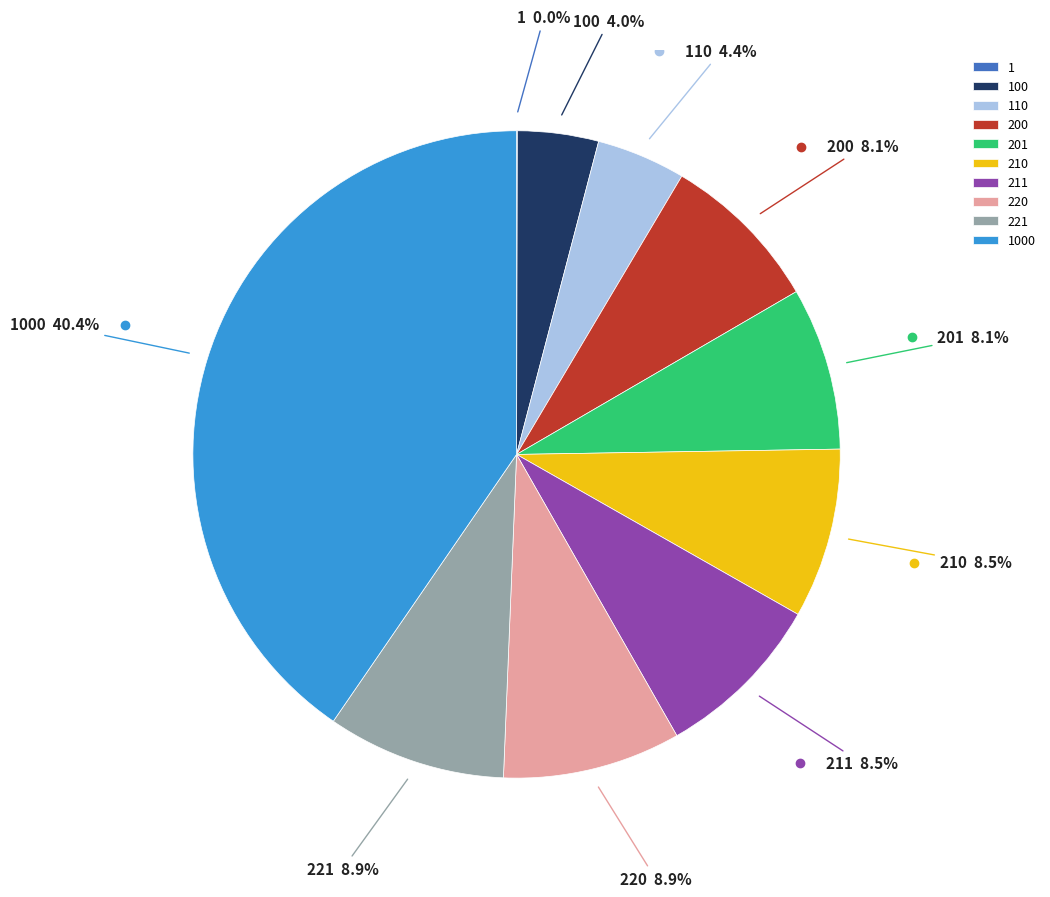

Is there any slice that represents more than half of the pie?

No